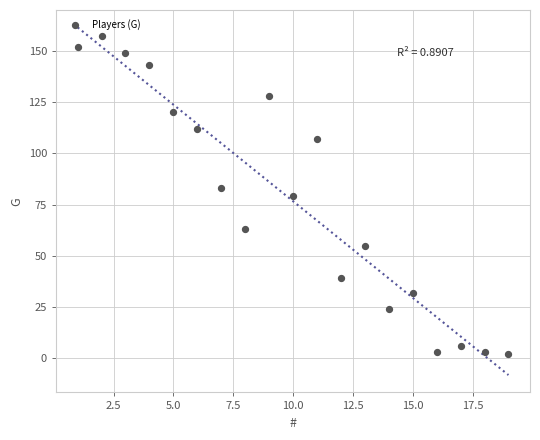

What is the range of X values (max minus min)?

18